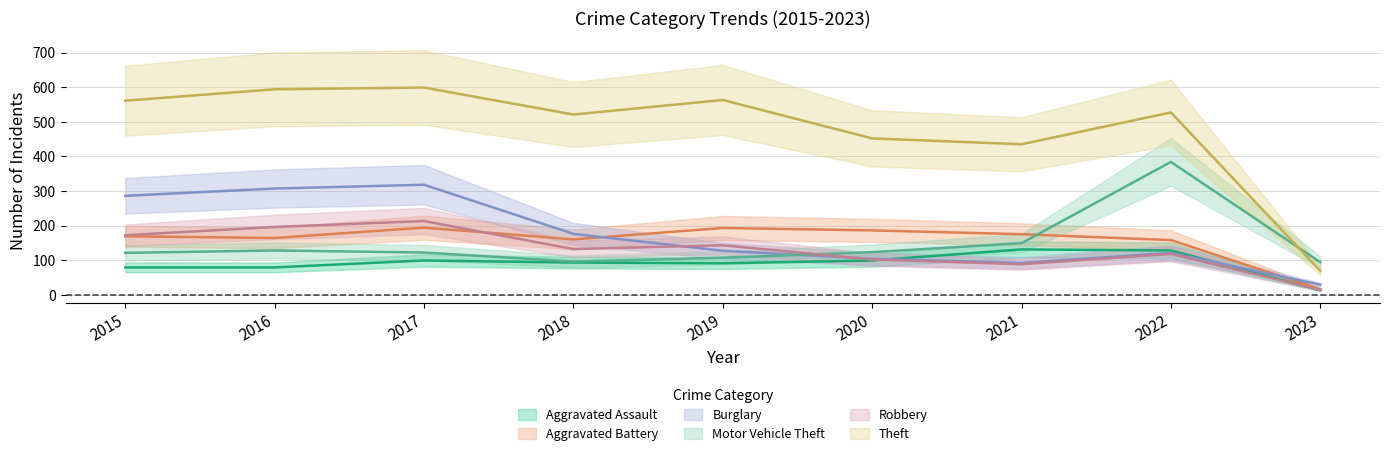

What is the value of the Aggravated Assault point at the 9th from the left?

13